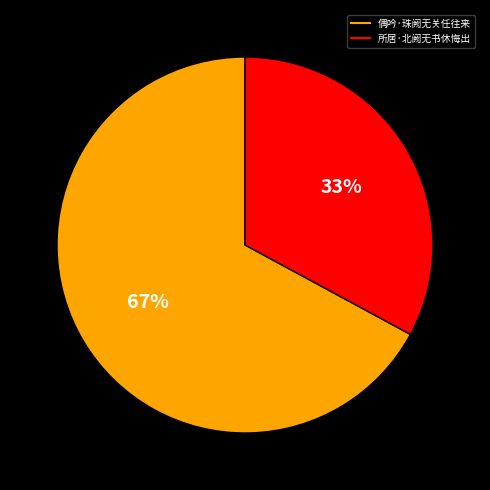

To the nearest percent, what portion does 所居·北阙无书休悔出 represent?

33%